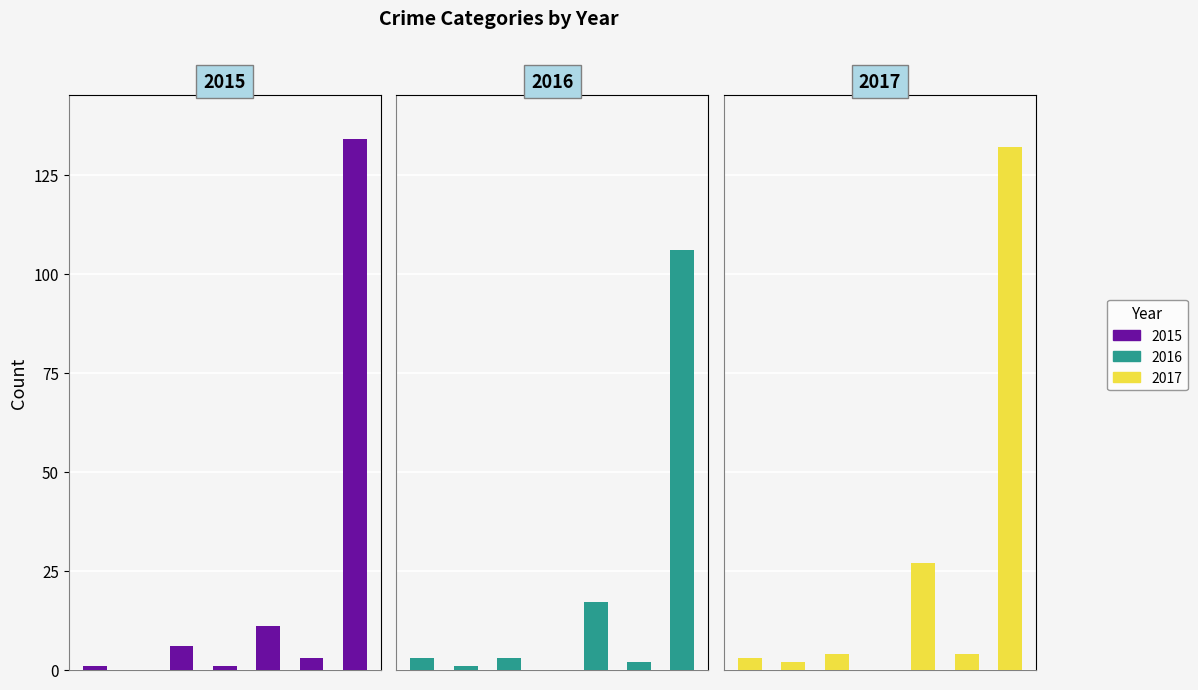

Rank the series by their maximum value, from lowest to highest.

2016, 2017, 2015